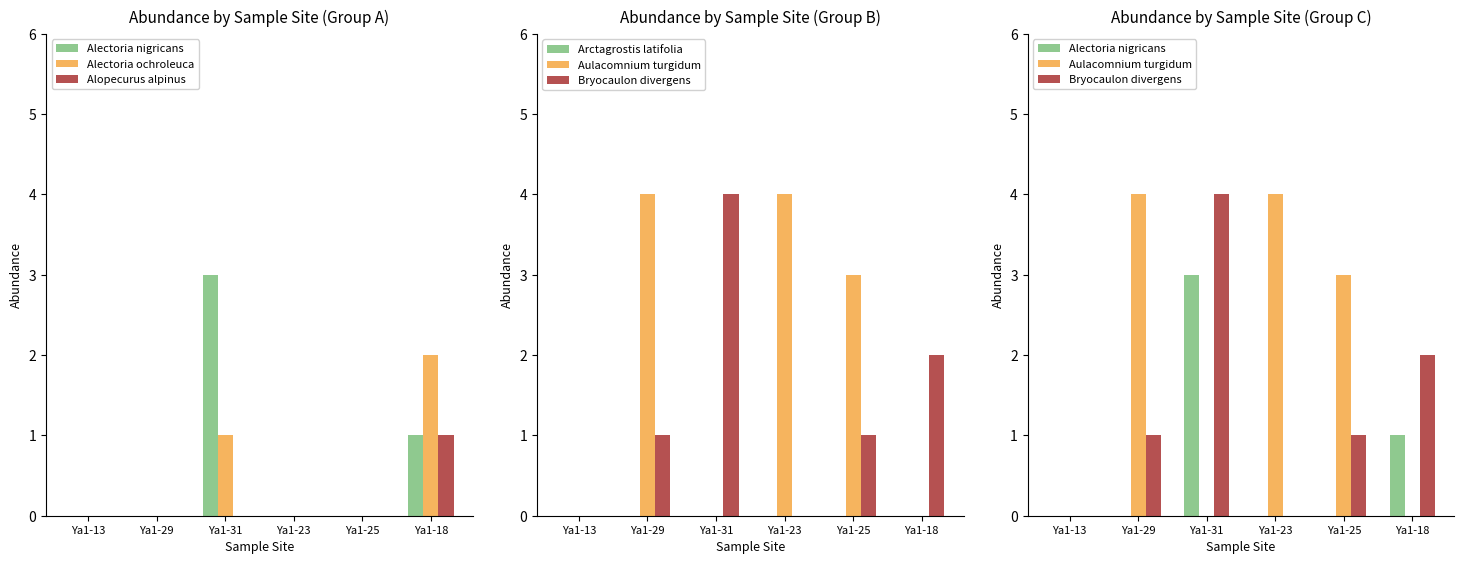

Read the Bryocaulon divergens value at Ya1-25.

1